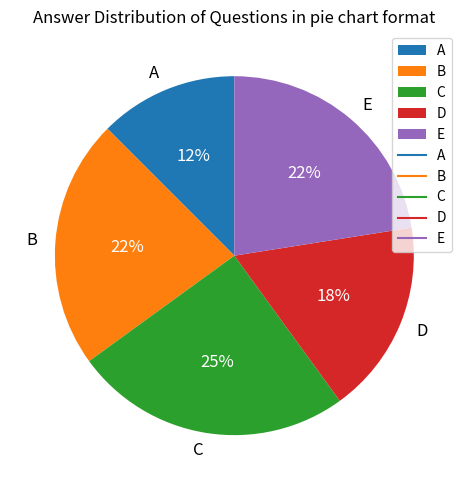

True or false: D accounts for 18% of the total.

True